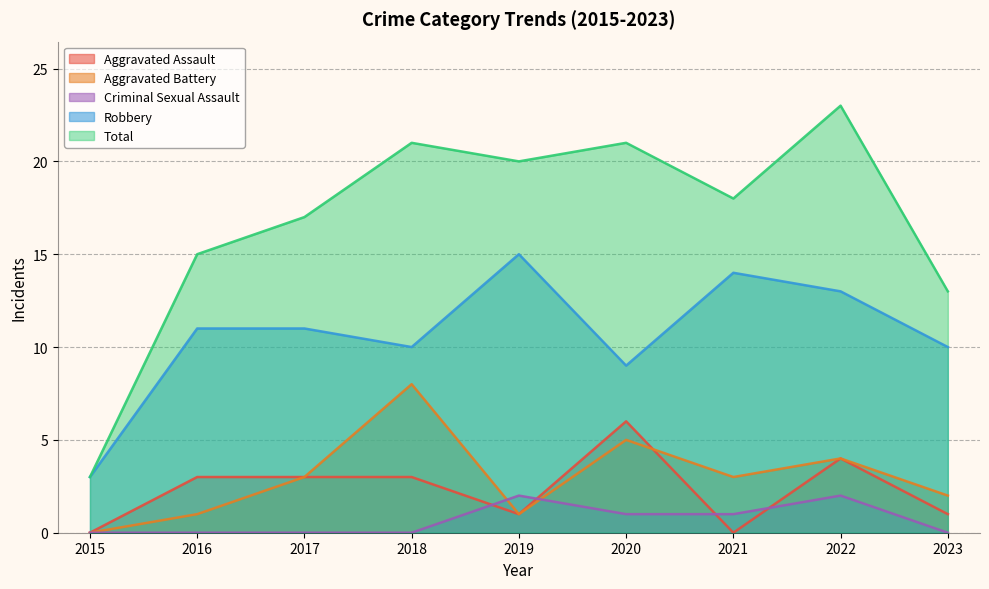

Reading right to left, what are all the values shown in this chart?

Aggravated Assault: 2023=1	2022=4	2021=0	2020=6	2019=1	2018=3	2017=3	2016=3	2015=0
Aggravated Battery: 2023=2	2022=4	2021=3	2020=5	2019=1	2018=8	2017=3	2016=1	2015=0
Criminal Sexual Assault: 2023=0	2022=2	2021=1	2020=1	2019=2	2018=0	2017=0	2016=0	2015=0
Robbery: 2023=10	2022=13	2021=14	2020=9	2019=15	2018=10	2017=11	2016=11	2015=3
Total: 2023=13	2022=23	2021=18	2020=21	2019=20	2018=21	2017=17	2016=15	2015=3